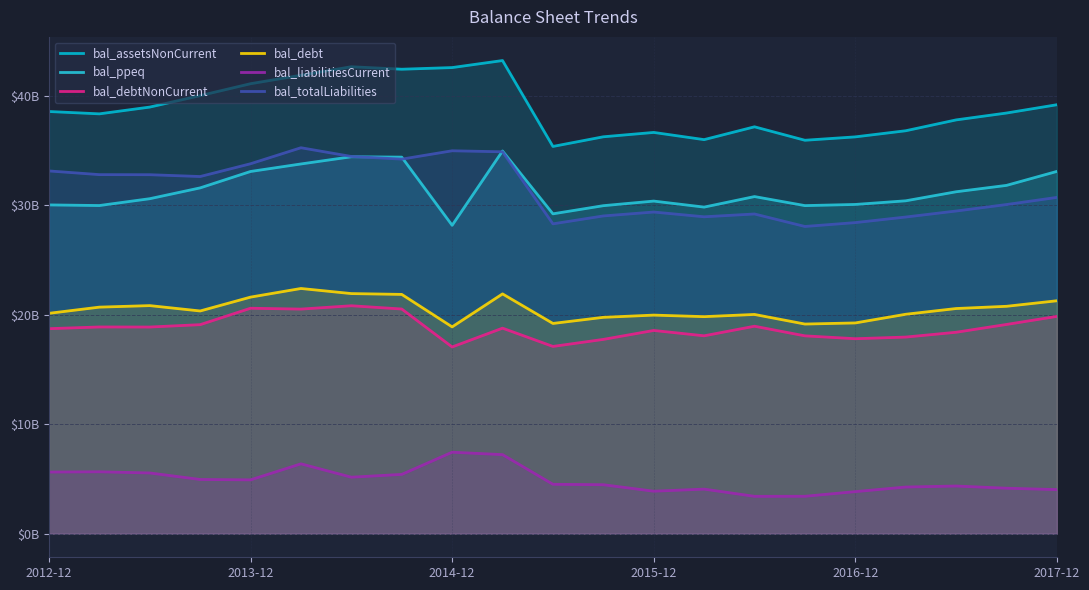

Where does the bal_liabilitiesCurrent series first go above 4?

2012-12